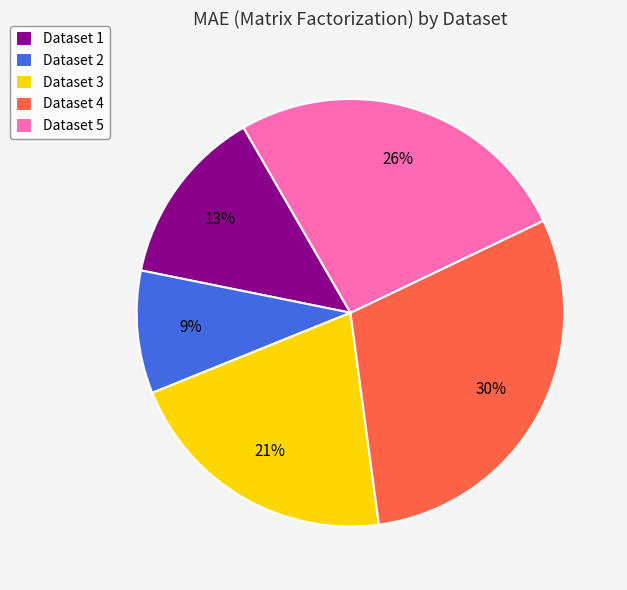

To the nearest percent, what is the average slice percentage?

20%